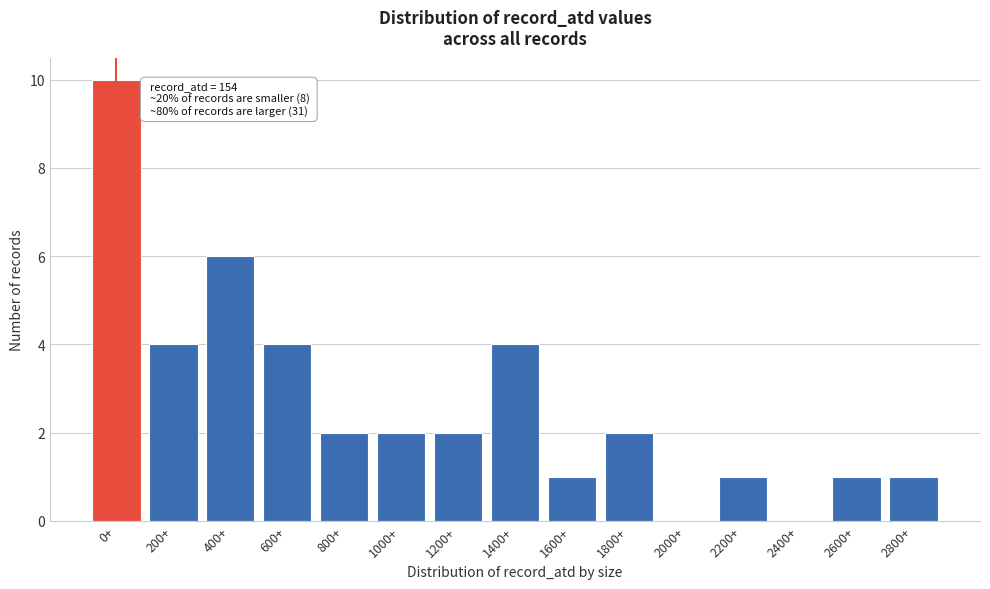

Reading left to right, list all the values displayed in this chart.

0+=10	200+=4	400+=6	600+=4	800+=2	1000+=2	1200+=2	1400+=4	1600+=1	1800+=2	2000+=0	2200+=1	2400+=0	2600+=1	2800+=1